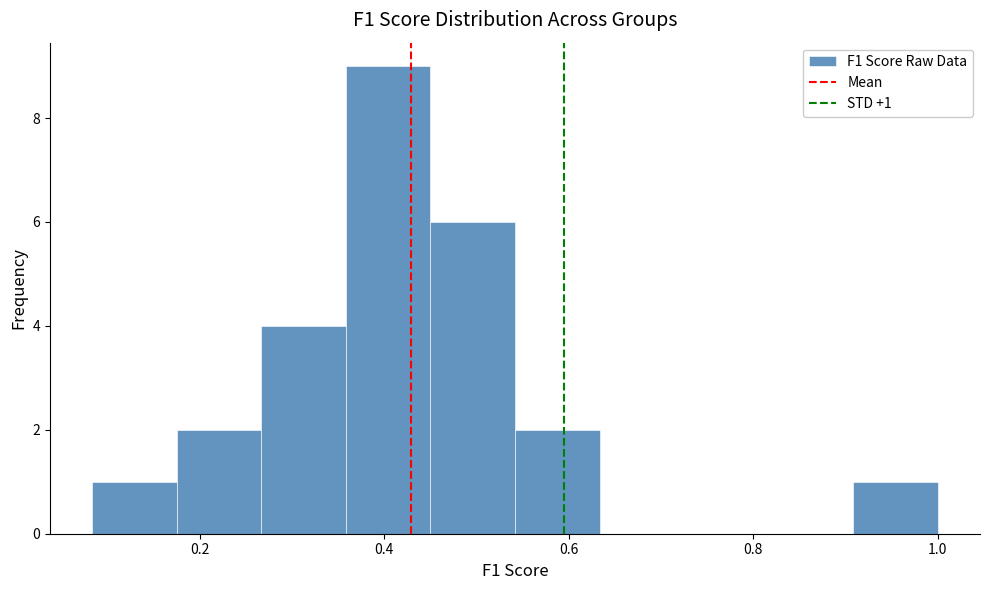

Which range on the x-axis has the tallest bar?

0.36 to 0.46